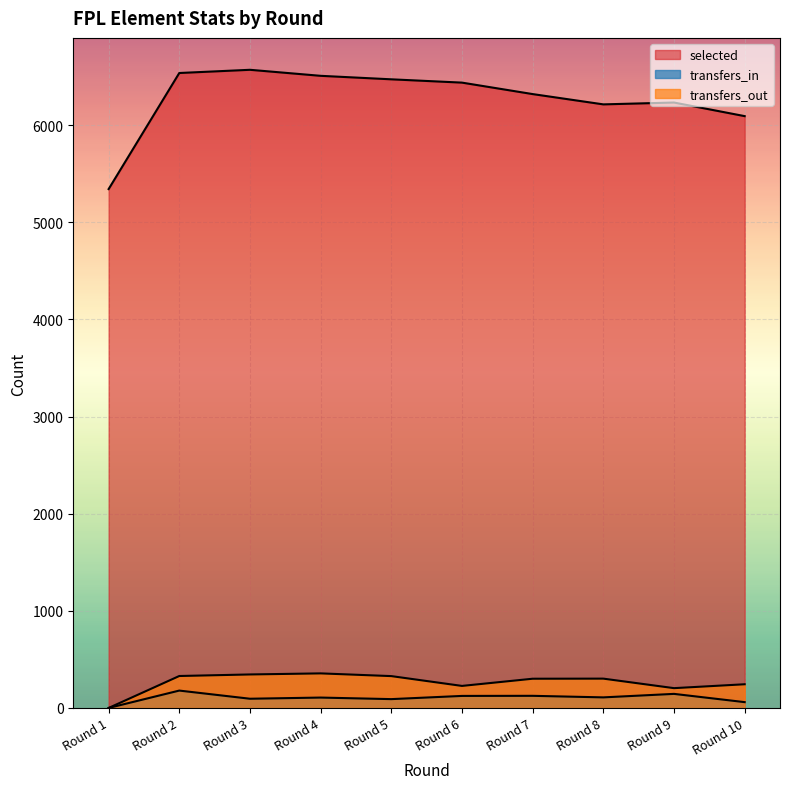

How many positive values does the transfers_out series have?

9